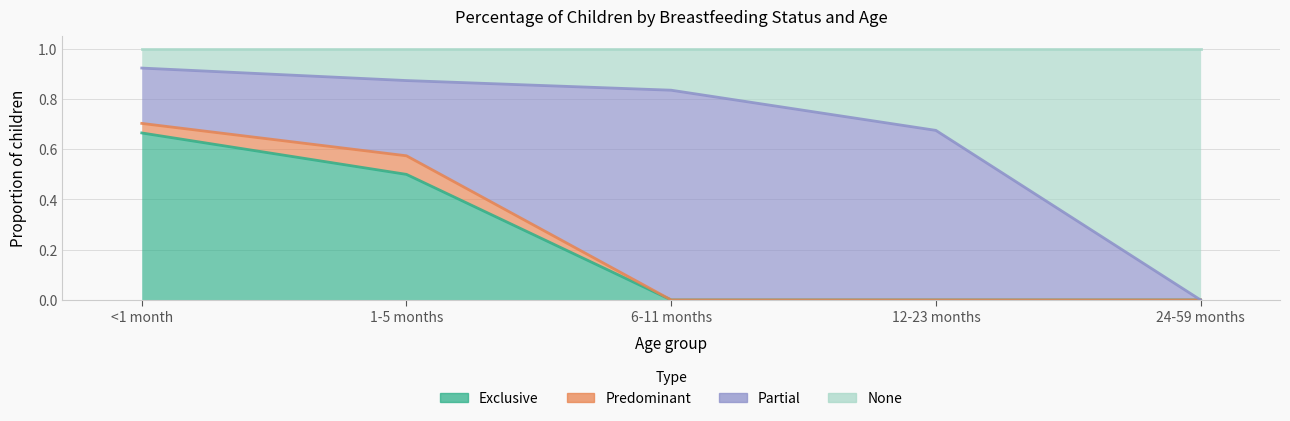

Reading right to left, extract all data points from this chart.

Exclusive: 0.0	0.0	0.0	0.5	0.7
Predominant: 0.0	0.0	0.0	0.6	0.7
Partial: 0.0	0.7	0.8	0.9	0.9
None: 1.0	1.0	1.0	1.0	1.0